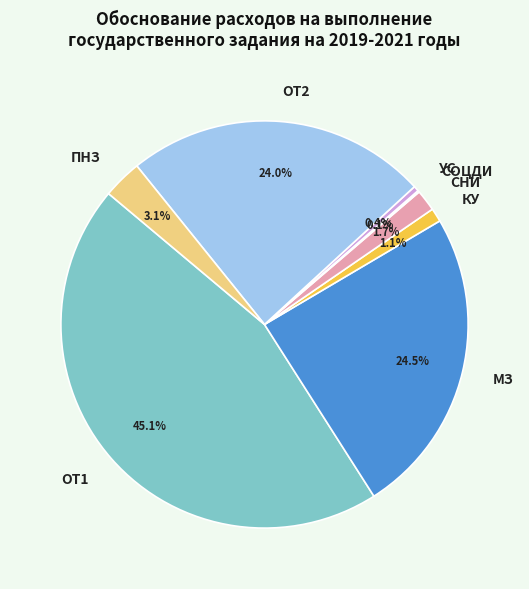

To the nearest percent, what portion does ОТ2 represent?

24%